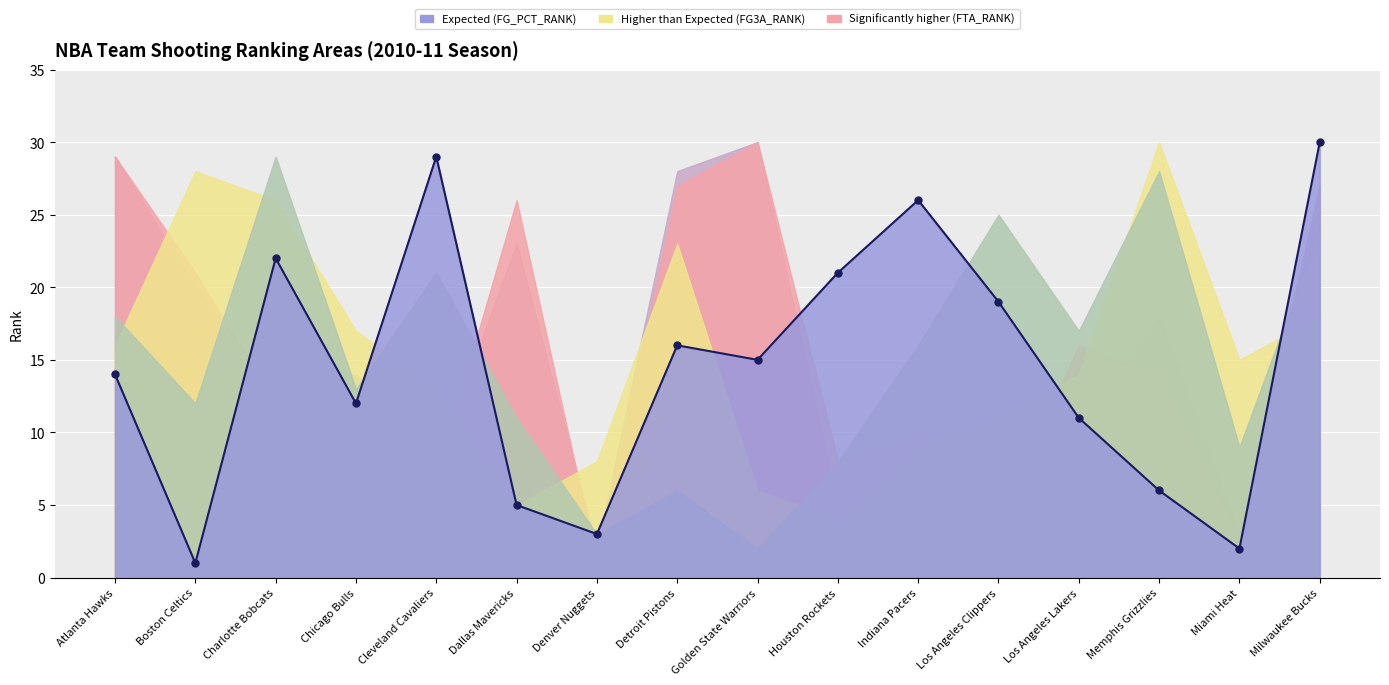

Reading right to left, what are all the values shown in this chart?

30	2	6	11	19	26	21	15	16	3	5	29	12	22	1	14